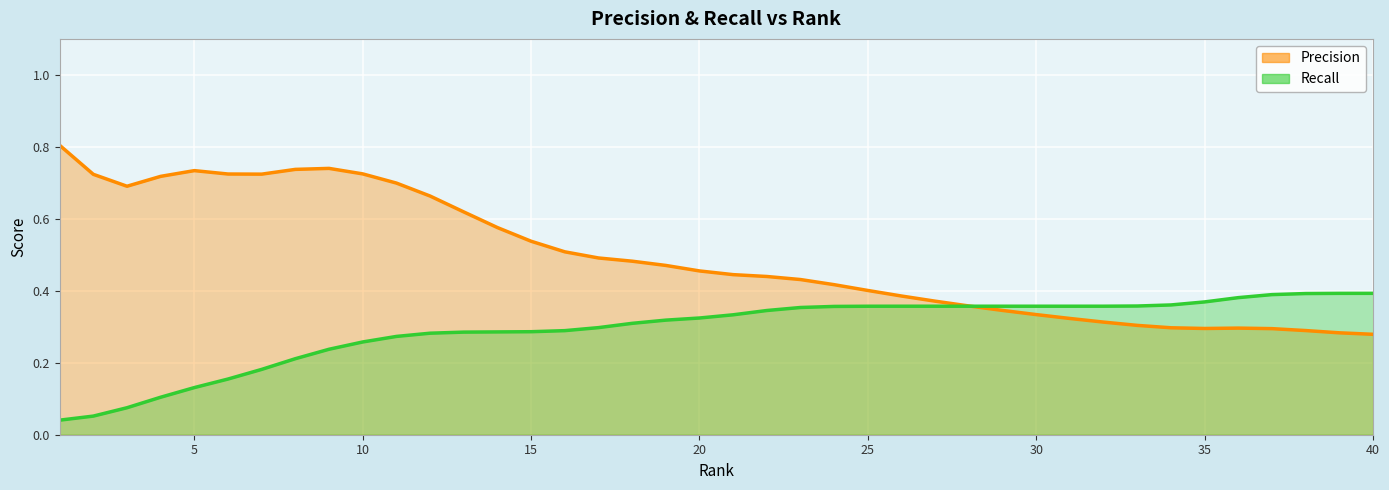

Which has a higher value, 17 or 21?

21